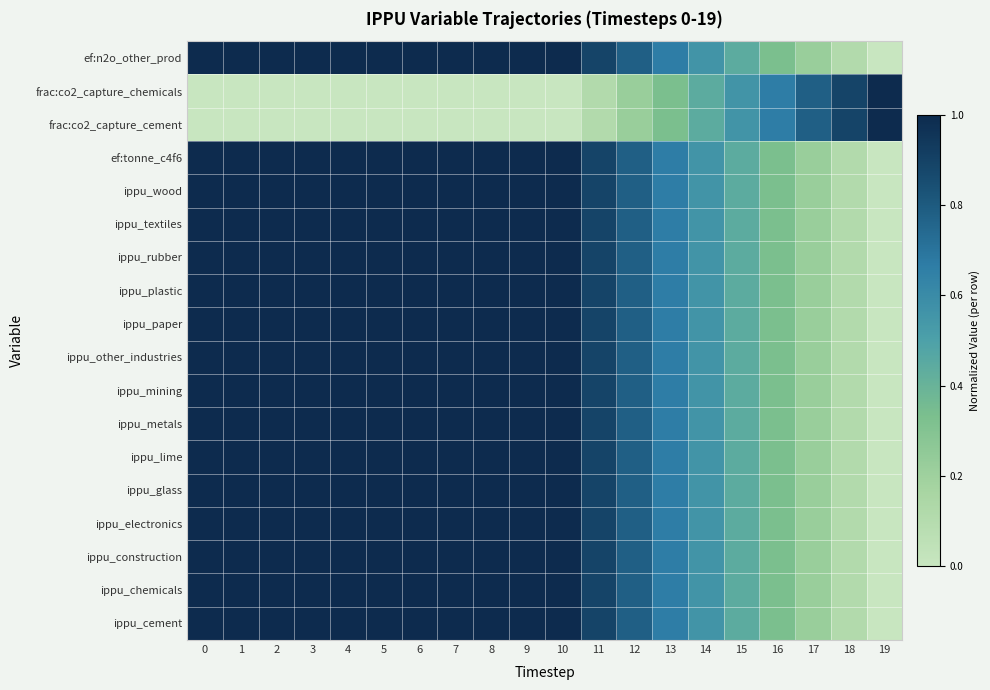

What is the spread (max minus min) of values at 7?

1.0